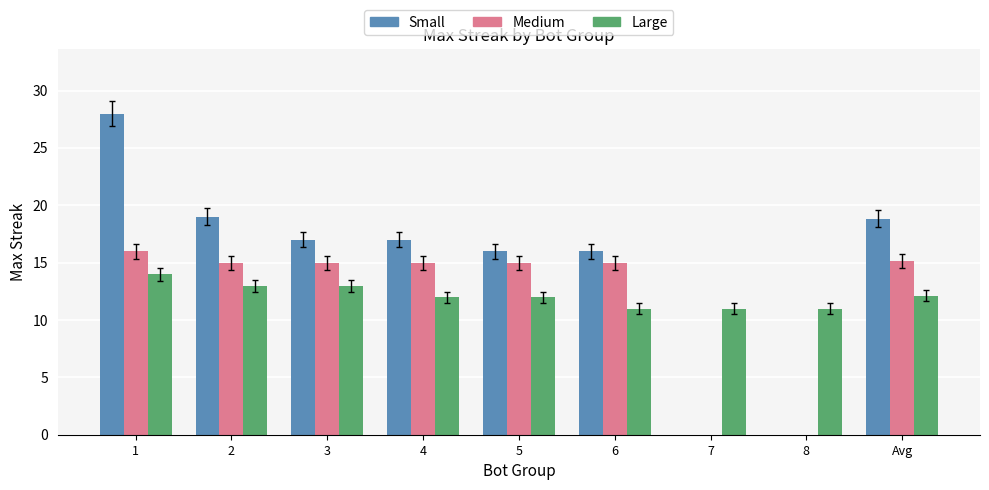

What is the difference between the highest and lowest values at 5?

4.0